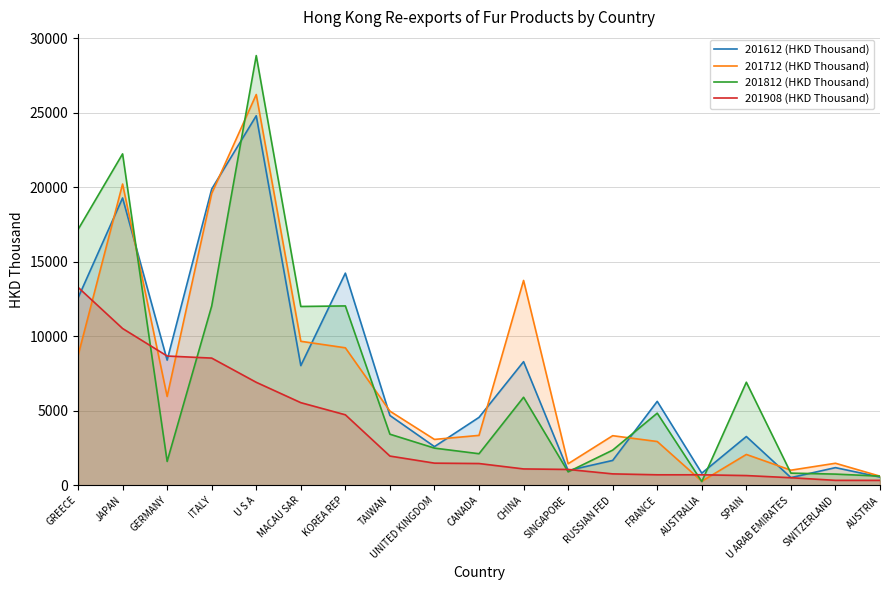

Which series changed the most between KOREA REP and UNITED KINGDOM?

201612 (HKD Thousand)